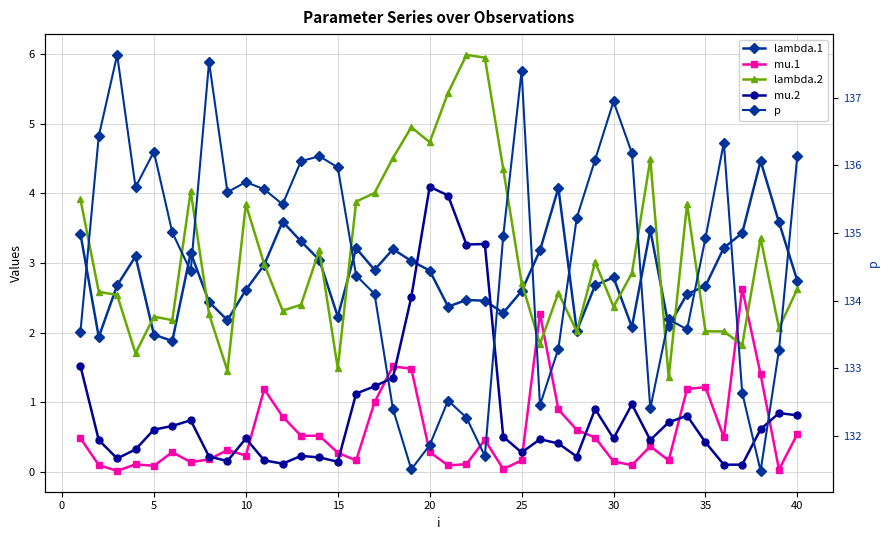

At which category is the sum across all series the highest?

20